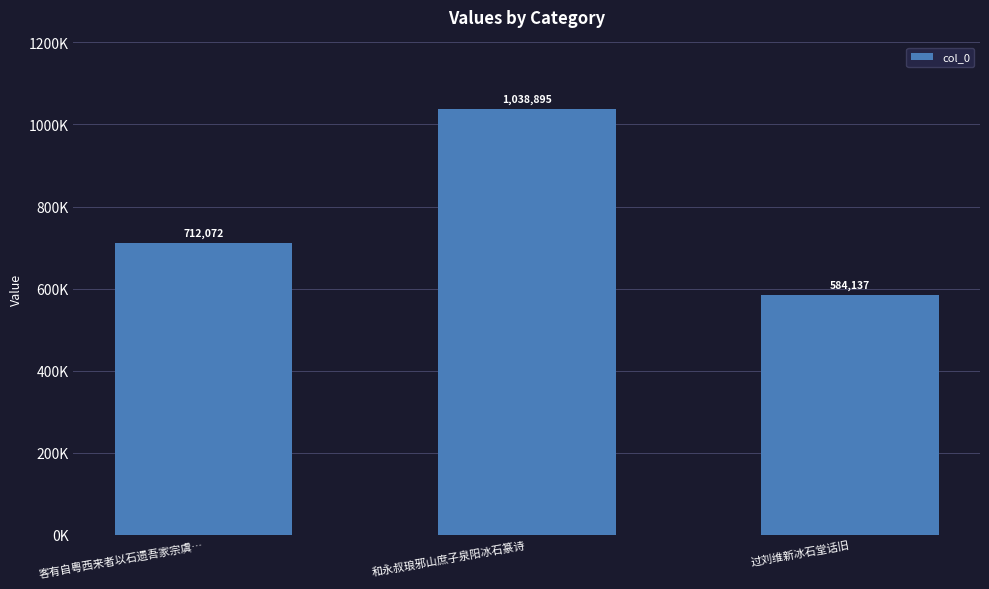

How many data points are above 712072?

1